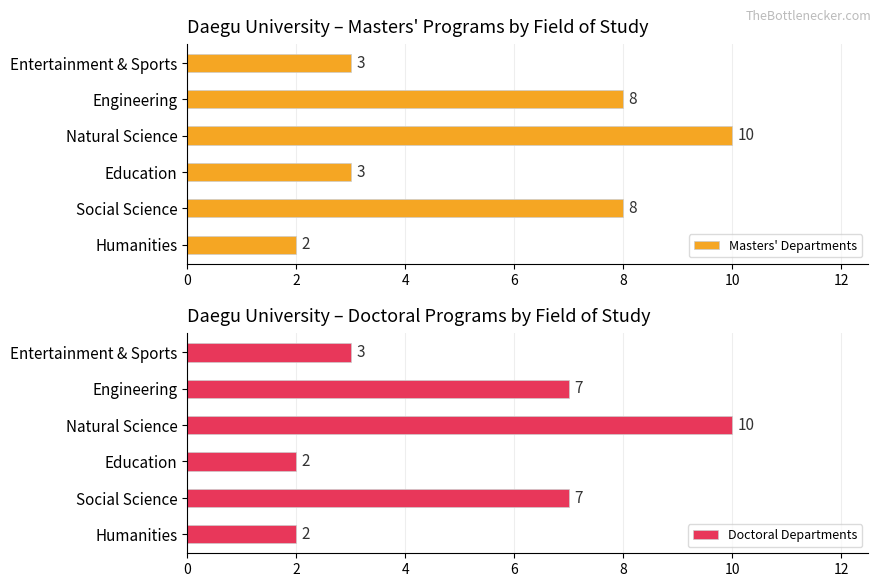

At which label does Doctoral Departments reach its peak?

Natural Science